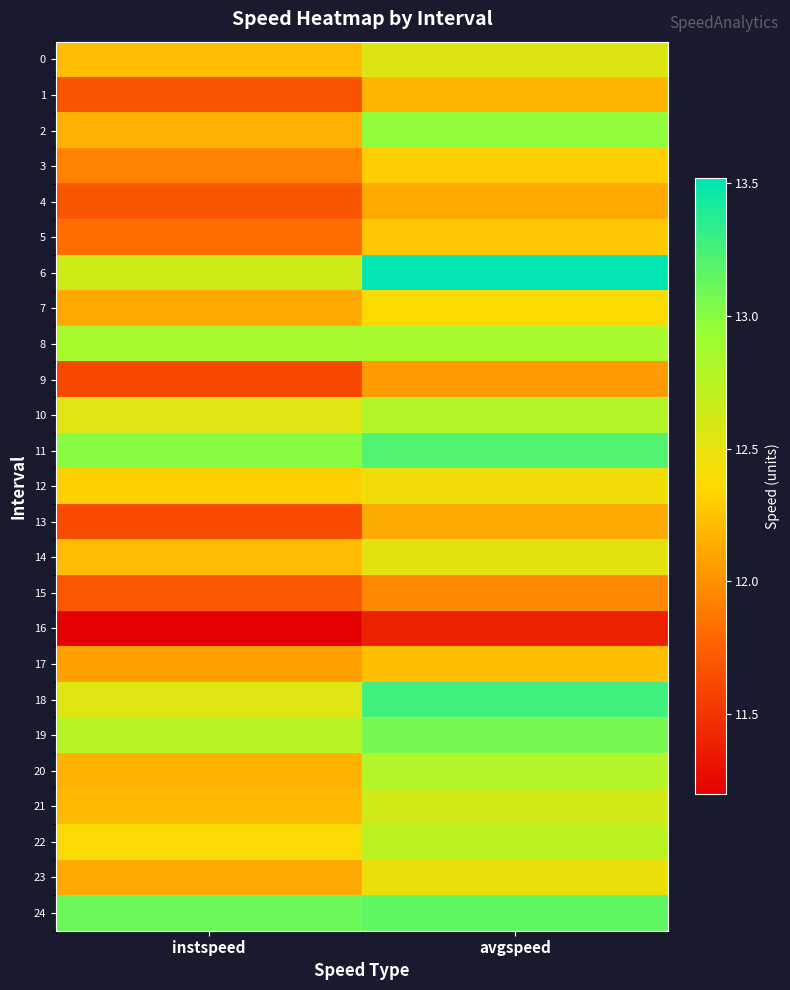

Reading right to left, what are all the values shown in this chart?

0: avgspeed=12.6	instspeed=12.2
1: avgspeed=12.2	instspeed=11.7
2: avgspeed=13.0	instspeed=12.2
3: avgspeed=12.3	instspeed=11.9
4: avgspeed=12.1	instspeed=11.7
5: avgspeed=12.3	instspeed=11.8
6: avgspeed=13.5	instspeed=12.6
7: avgspeed=12.4	instspeed=12.1
8: avgspeed=12.9	instspeed=12.9
9: avgspeed=12.0	instspeed=11.6
10: avgspeed=12.8	instspeed=12.5
11: avgspeed=13.2	instspeed=13.0
12: avgspeed=12.4	instspeed=12.3
13: avgspeed=12.1	instspeed=11.6
14: avgspeed=12.5	instspeed=12.2
15: avgspeed=12.0	instspeed=11.7
16: avgspeed=11.4	instspeed=11.2
17: avgspeed=12.2	instspeed=12.1
18: avgspeed=13.3	instspeed=12.5
19: avgspeed=13.1	instspeed=12.8
20: avgspeed=12.8	instspeed=12.2
21: avgspeed=12.6	instspeed=12.2
22: avgspeed=12.7	instspeed=12.4
23: avgspeed=12.5	instspeed=12.1
24: avgspeed=13.2	instspeed=13.1